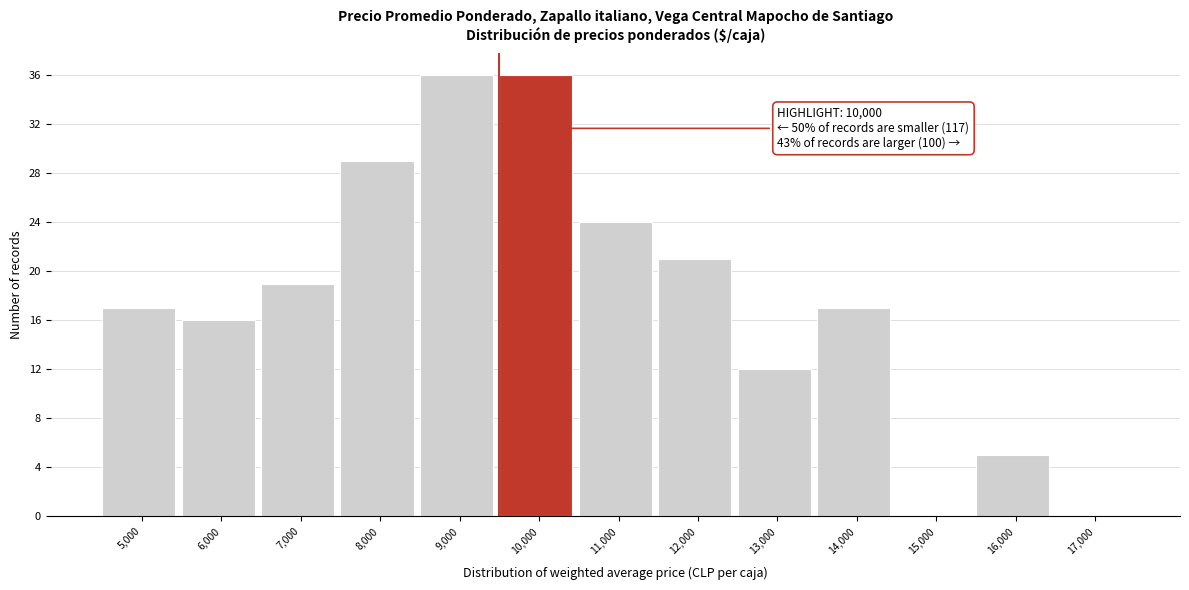

Reading left to right, list all the values displayed in this chart.

5,000=17	6,000=16	7,000=19	8,000=29	9,000=36	10,000=36	11,000=24	12,000=21	13,000=12	14,000=17	15,000=0	16,000=5	17,000=0